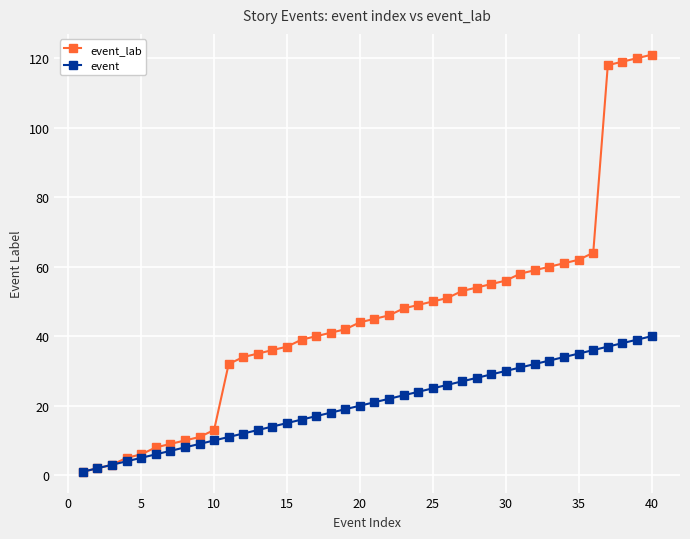

Which series has the largest total across all categories?

event_lab